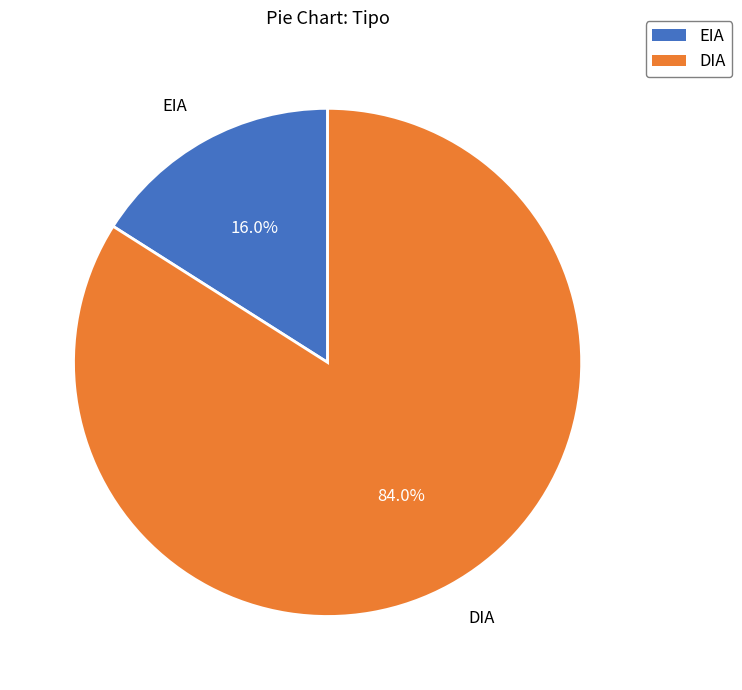

To the nearest percent, what percentage of the pie is DIA?

84%